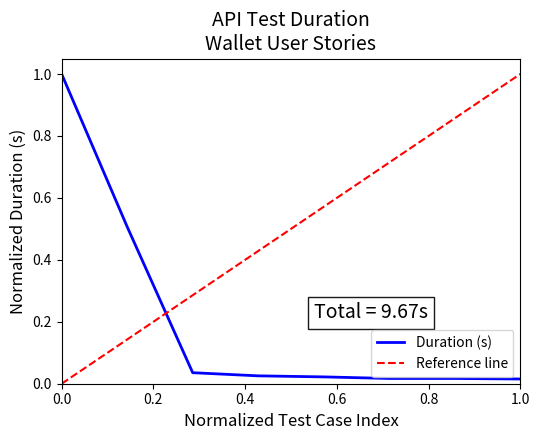

What is the greatest value displayed?

1.0